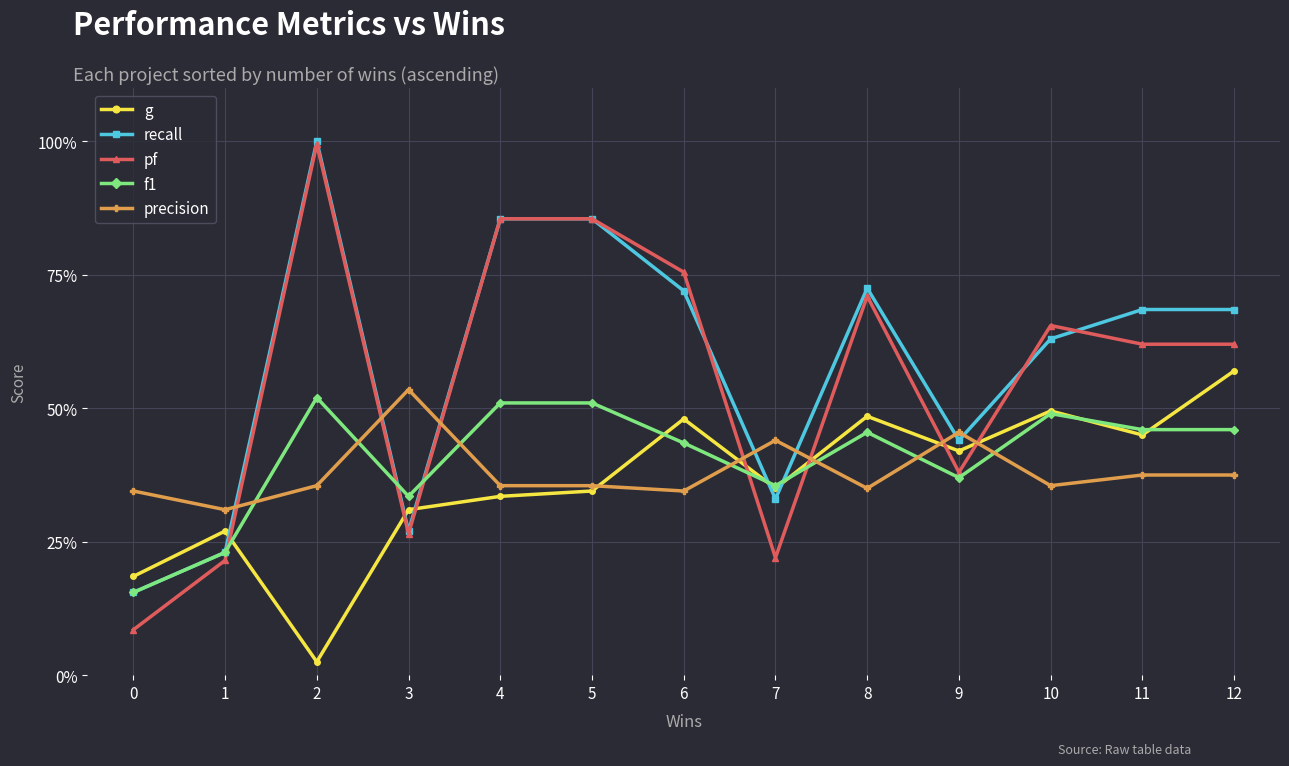

Reading left to right, what are all the values shown in this chart?

g: 0.2	0.3	0.0	0.3	0.3	0.3	0.5	0.3	0.5	0.4	0.5	0.5	0.6
recall: 0.2	0.2	1.0	0.3	0.9	0.9	0.7	0.3	0.7	0.4	0.6	0.7	0.7
pf: 0.1	0.2	1.0	0.3	0.9	0.9	0.8	0.2	0.7	0.4	0.7	0.6	0.6
f1: 0.2	0.2	0.5	0.3	0.5	0.5	0.4	0.4	0.5	0.4	0.5	0.5	0.5
precision: 0.3	0.3	0.4	0.5	0.4	0.4	0.3	0.4	0.3	0.5	0.4	0.4	0.4